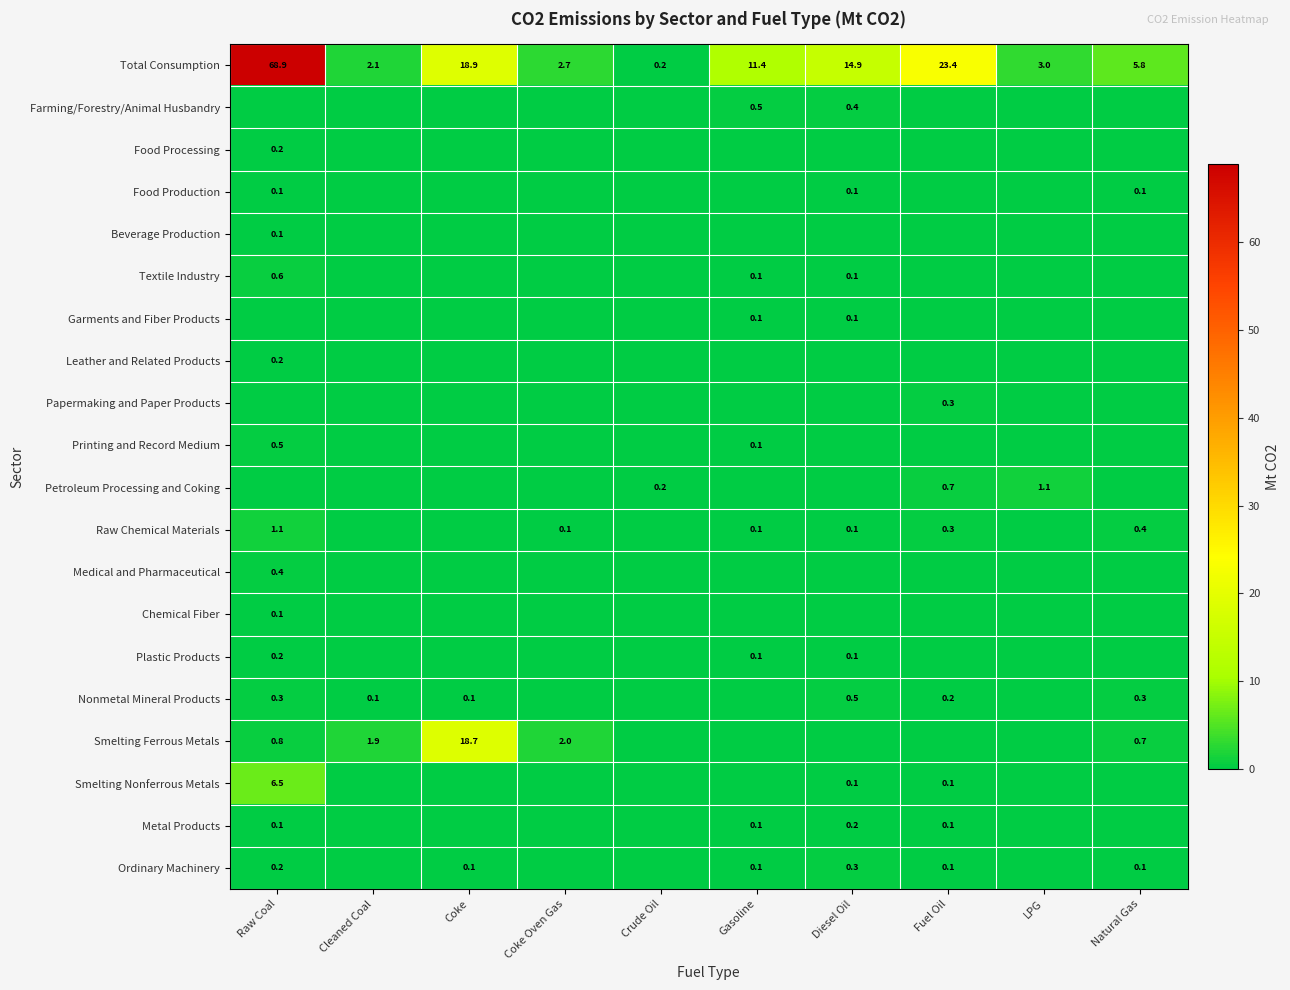

Count the number of categories in the chart.

10